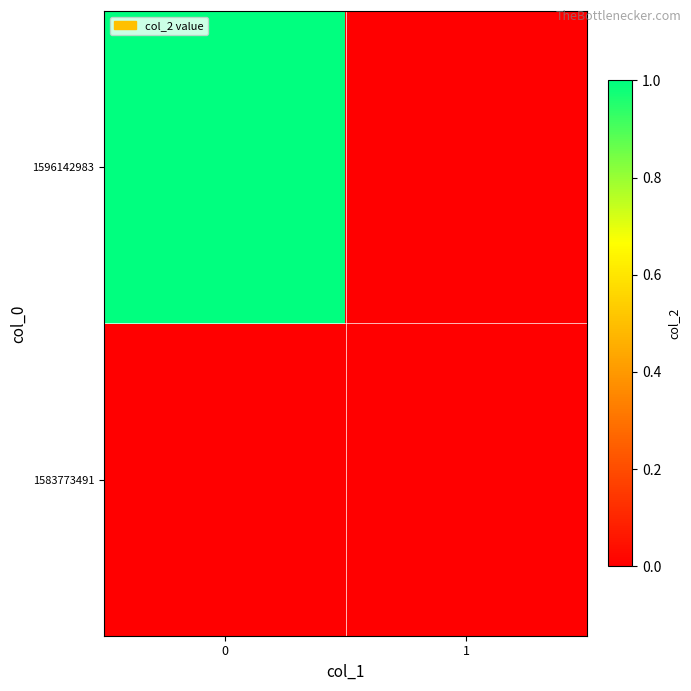

Reading right to left, list all the values displayed in this chart.

1583773491: 1=0	0=0
1596142983: 1=0	0=1